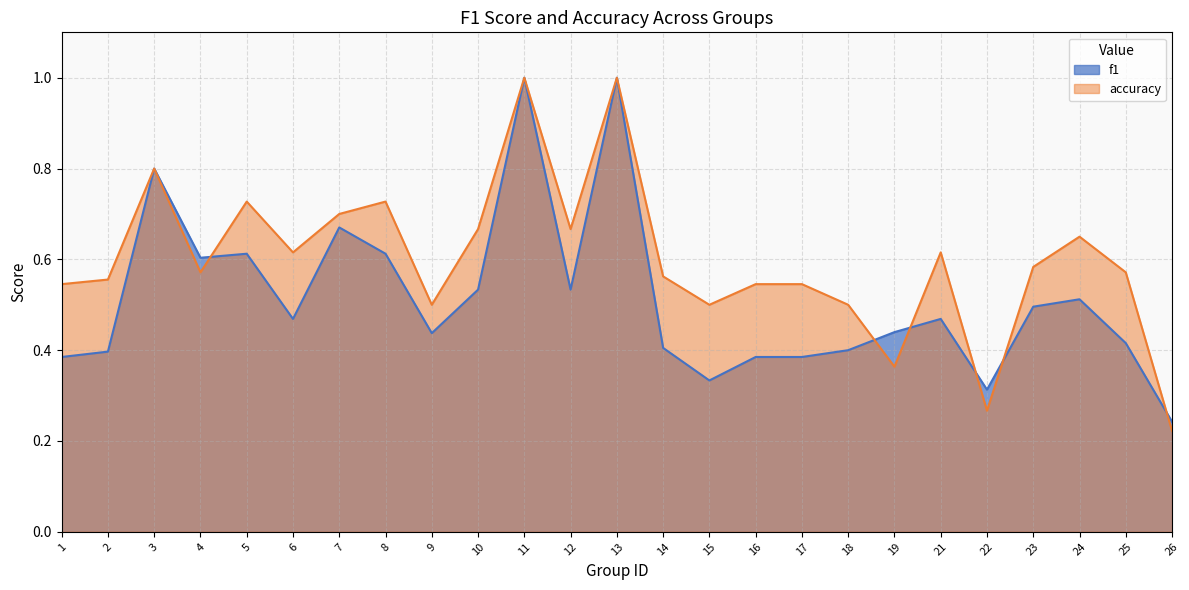

Reading left to right, what are all the values shown in this chart?

f1: 1=0.4	2=0.4	3=0.8	4=0.6	5=0.6	6=0.5	7=0.7	8=0.6	9=0.4	10=0.5	11=1.0	12=0.5	13=1.0	14=0.4	15=0.3	16=0.4	17=0.4	18=0.4	19=0.4	21=0.5	22=0.3	23=0.5	24=0.5	25=0.4	26=0.2
accuracy: 1=0.5	2=0.6	3=0.8	4=0.6	5=0.7	6=0.6	7=0.7	8=0.7	9=0.5	10=0.7	11=1.0	12=0.7	13=1.0	14=0.6	15=0.5	16=0.5	17=0.5	18=0.5	19=0.4	21=0.6	22=0.3	23=0.6	24=0.7	25=0.6	26=0.2